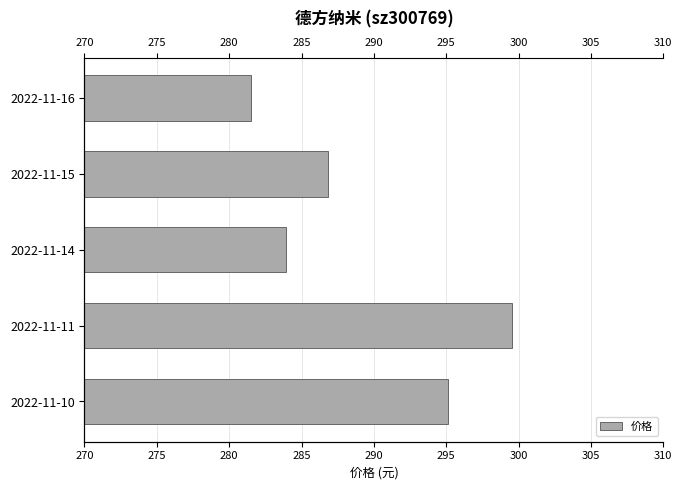

Reading left to right, transcribe all the data shown in this chart.

281.5	286.8	283.9	299.6	295.1